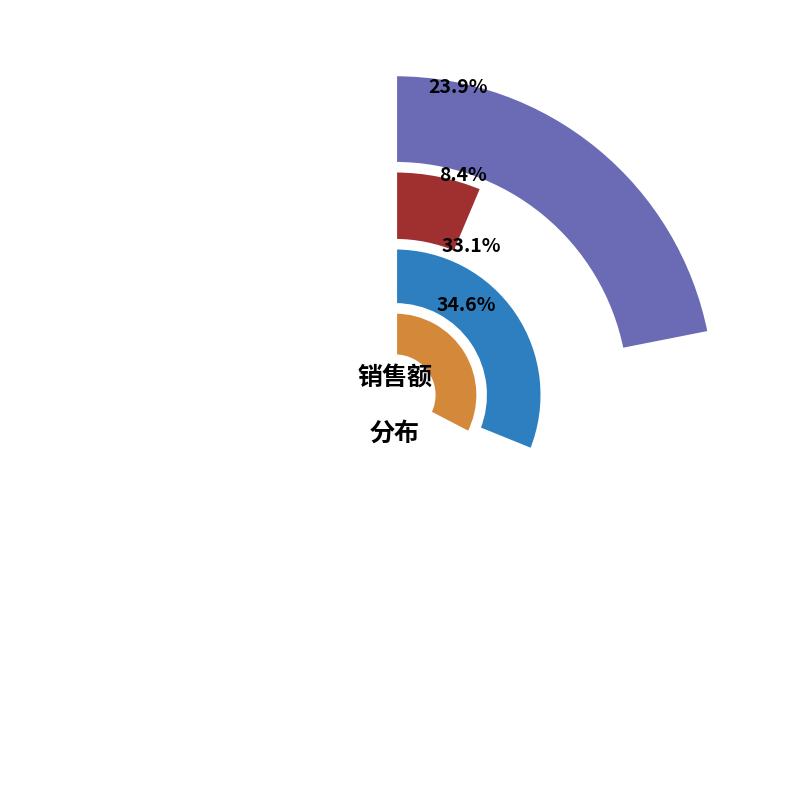

Which has a higher value, 奶香面包 or 卤蛋?

奶香面包